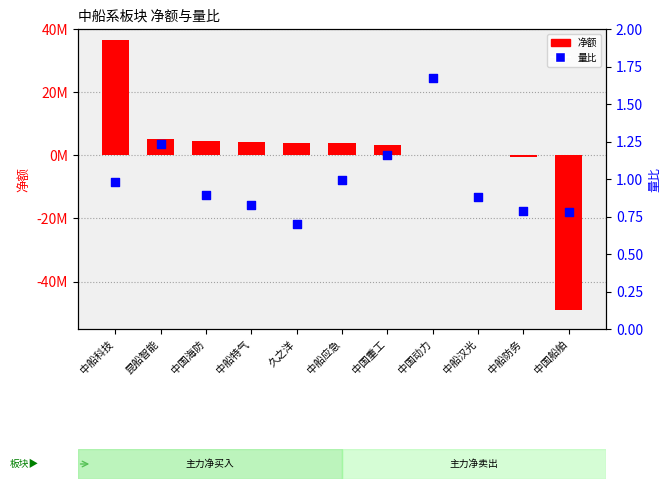

What are all the series names shown in the legend?

净额, 量比